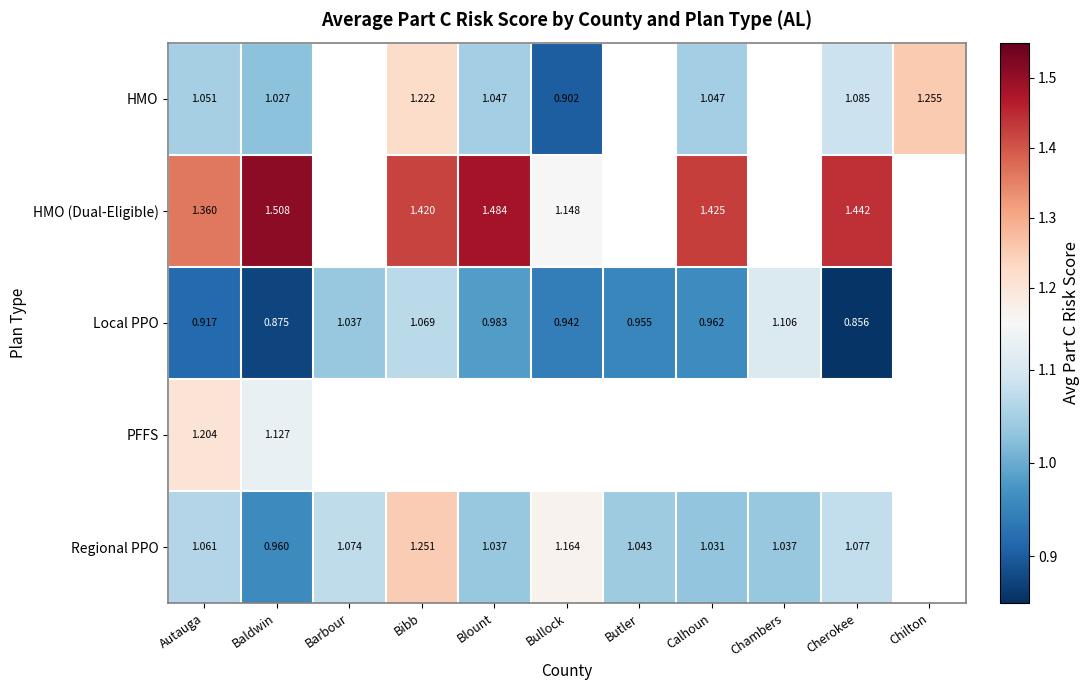

Is the value of Regional PPO at Barbour greater than the value of HMO at Bullock?

Yes